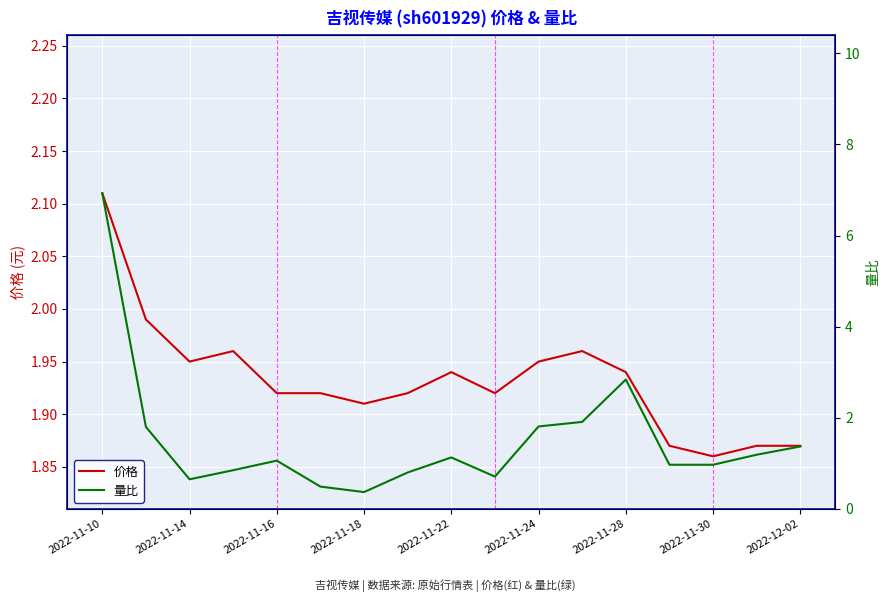

At how many categories does at least one series exceed 2?

2